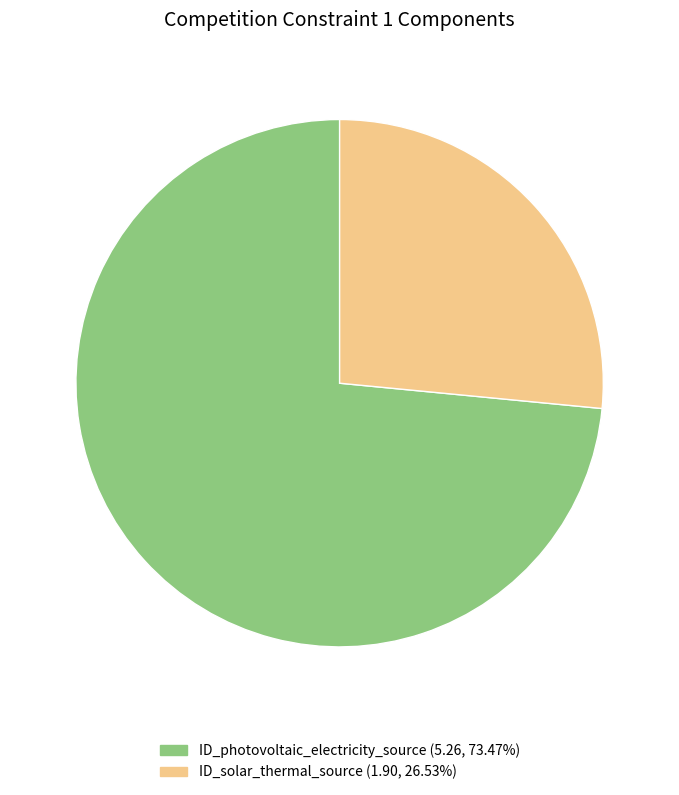

Is the sum of ID_photovoltaic_electricity_source and ID_solar_thermal_source greater than half?

Yes